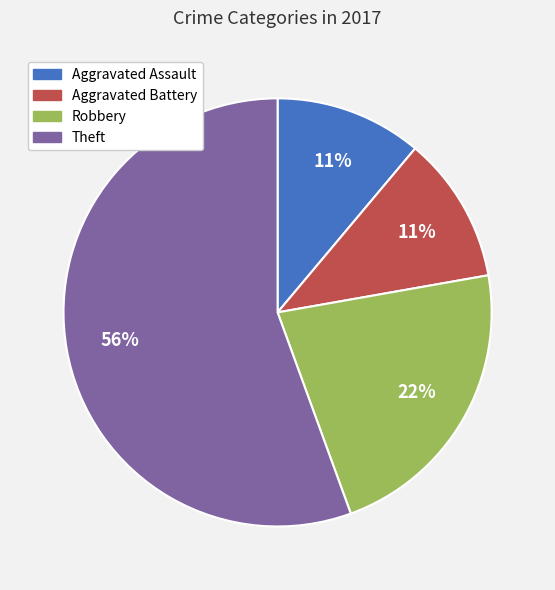

To the nearest percent, what is the combined percentage of Aggravated Battery and Theft?

67%